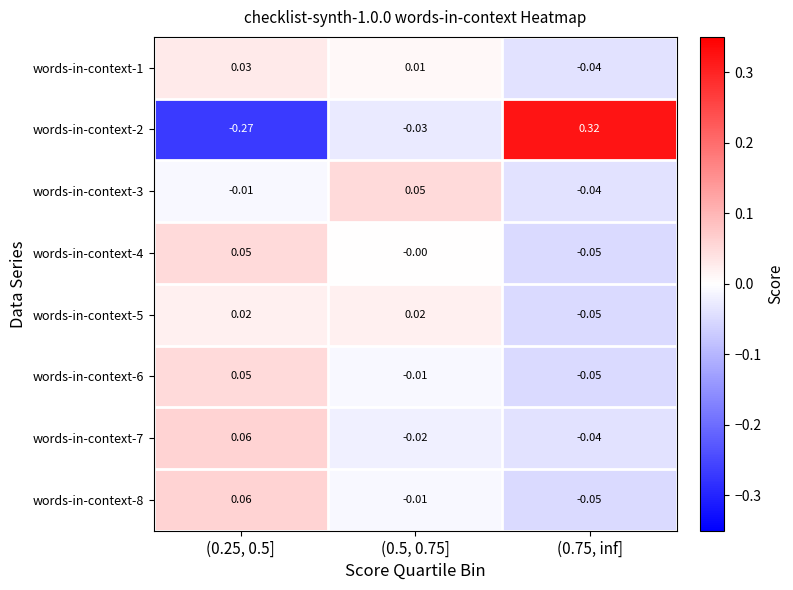

Is the value of words-in-context-4 at (0.25, 0.5] greater than the value of words-in-context-1 at (0.25, 0.5]?

Yes